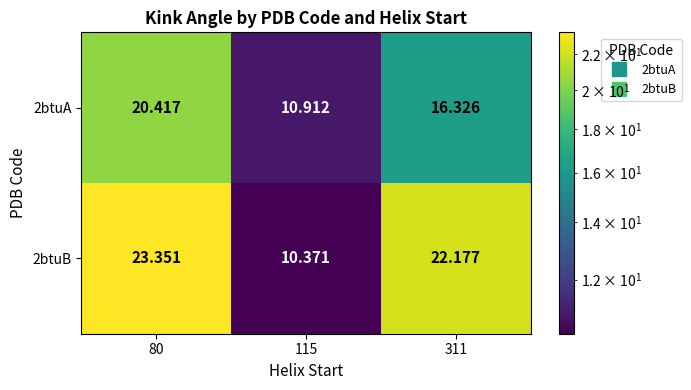

What is the minimum value shown in the chart?

10.4